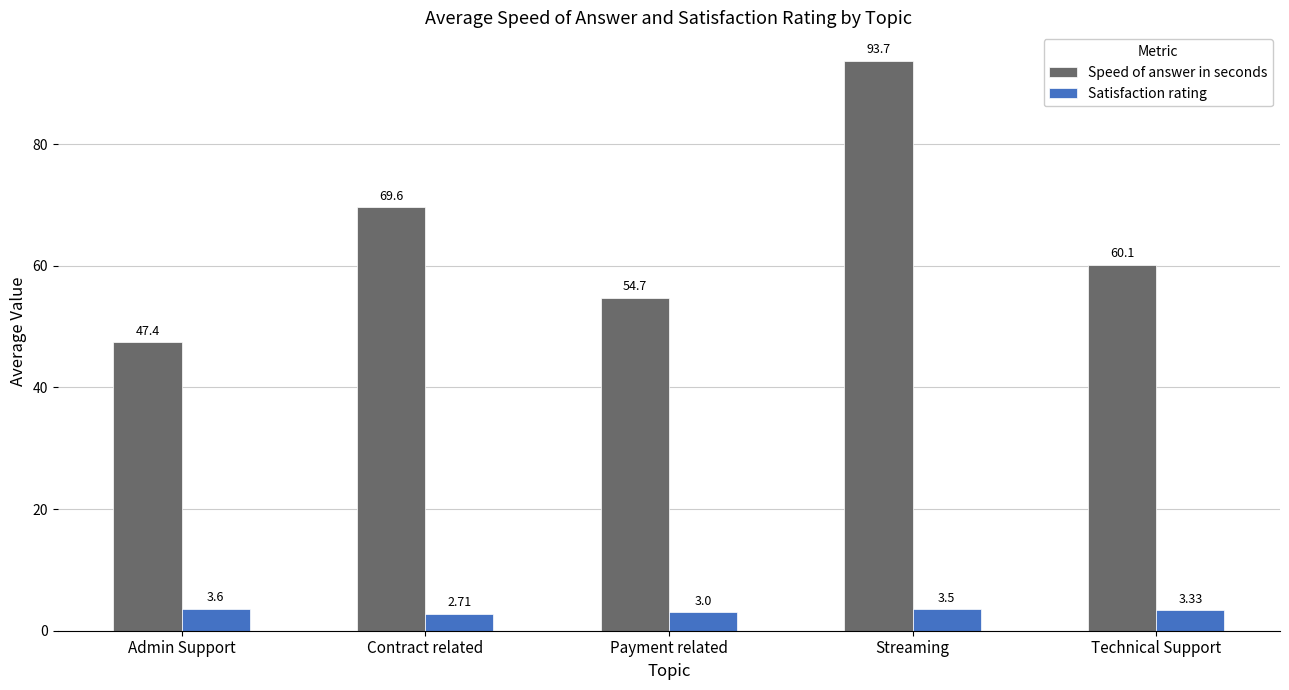

What is the sum of all Speed of answer in seconds values?

325.5